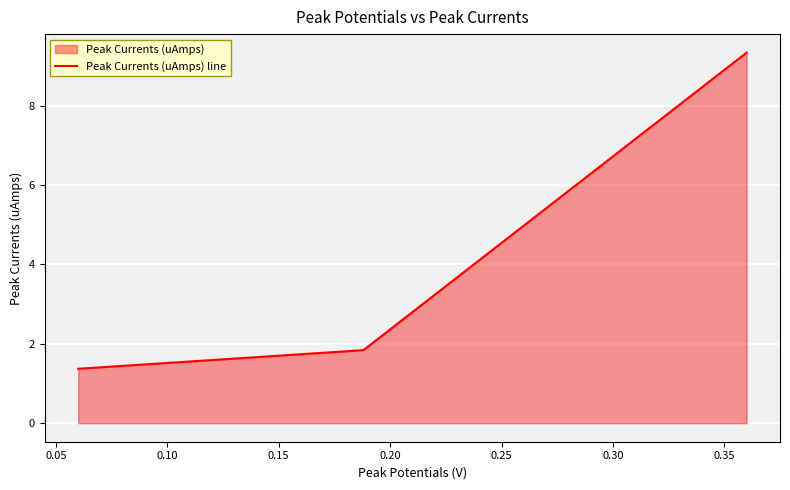

Between 0.05 and 0.00, which is larger?

0.05